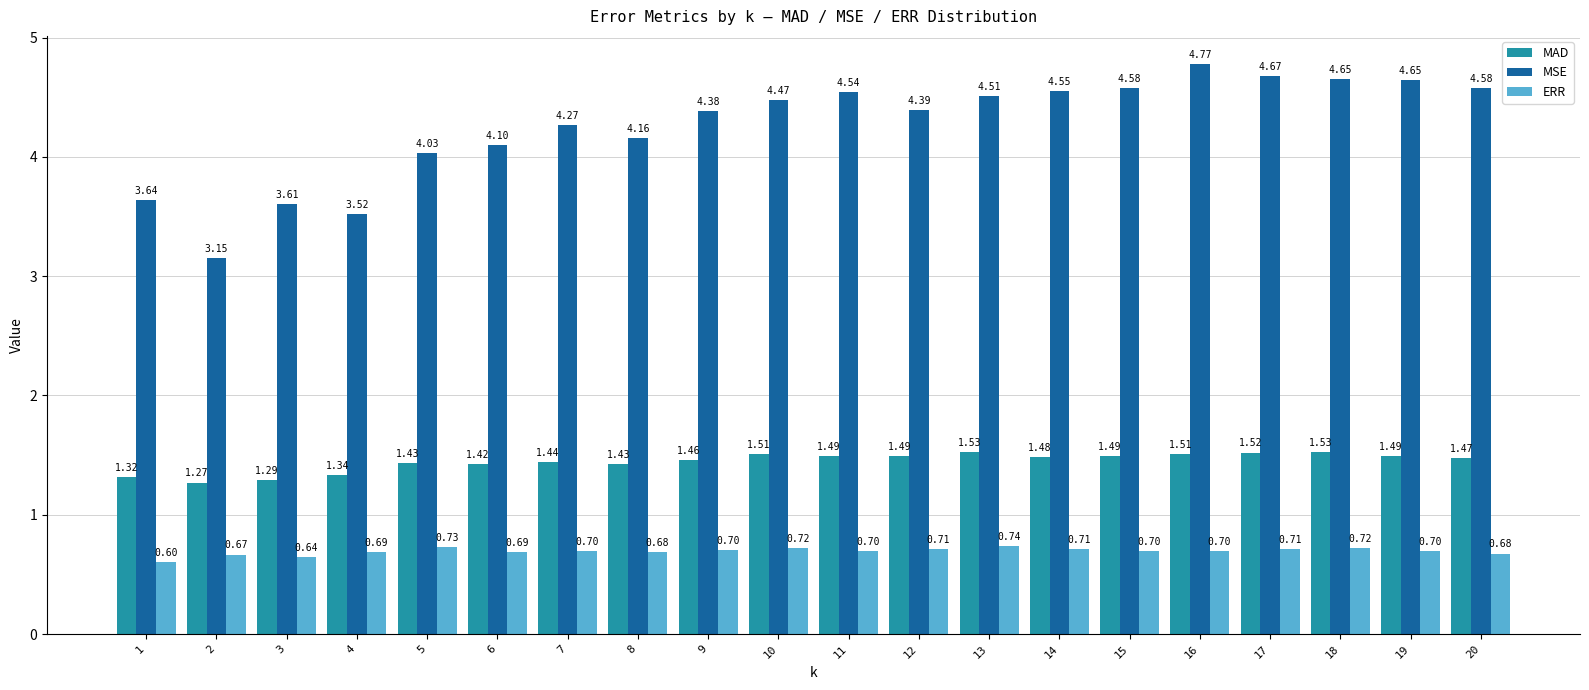

What is the sum of all MAD values?

28.9